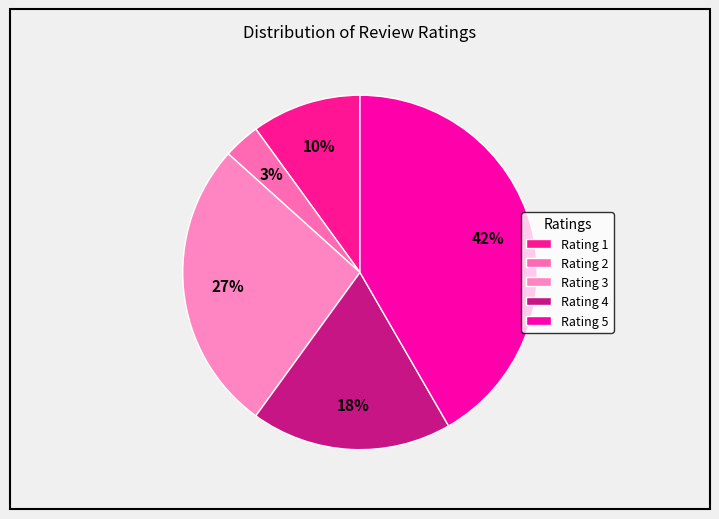

To the nearest percent, what is the average slice percentage?

20%